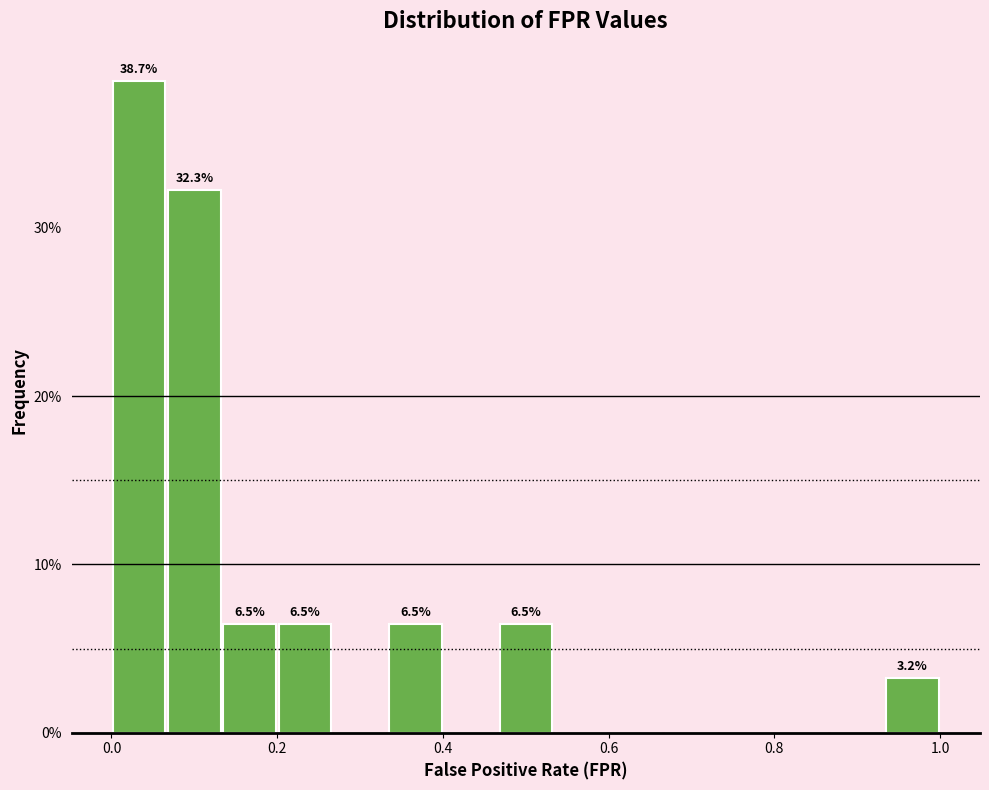

Read against the x-axis, roughly where is the centre of the tallest bar?

0.04